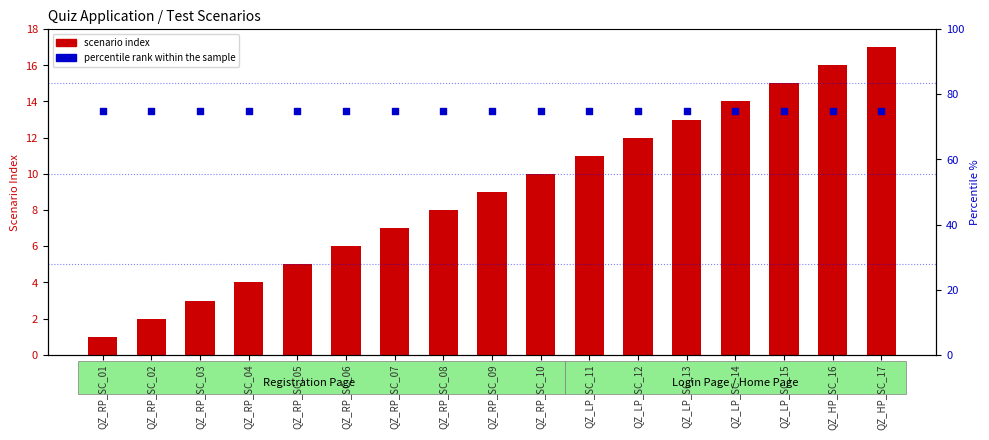

At how many categories does at least one series exceed 65?

17